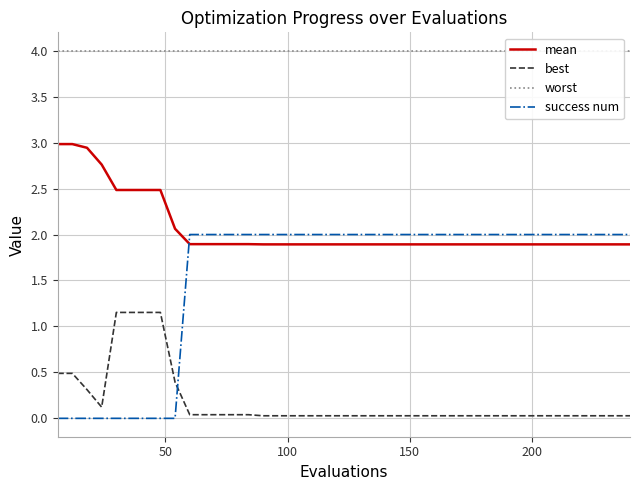

What is the lowest value of the mean series?

1.9